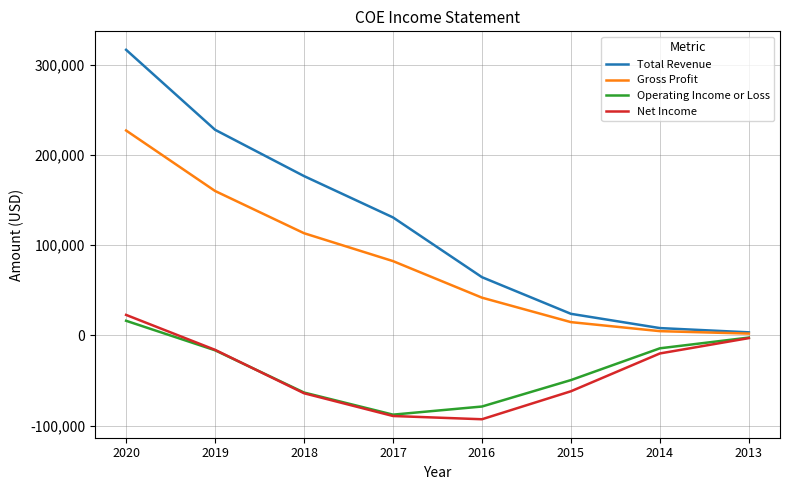

True or false: Net Income has more than 0 interior local peaks.

False